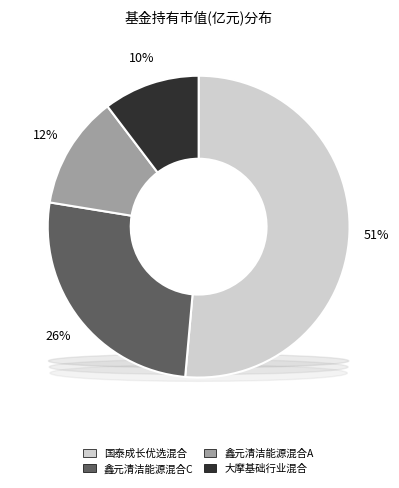

Rank the categories by value from lowest to highest.

大摩基础行业混合, 鑫元清洁能源混合A, 鑫元清洁能源混合C, 国泰成长优选混合